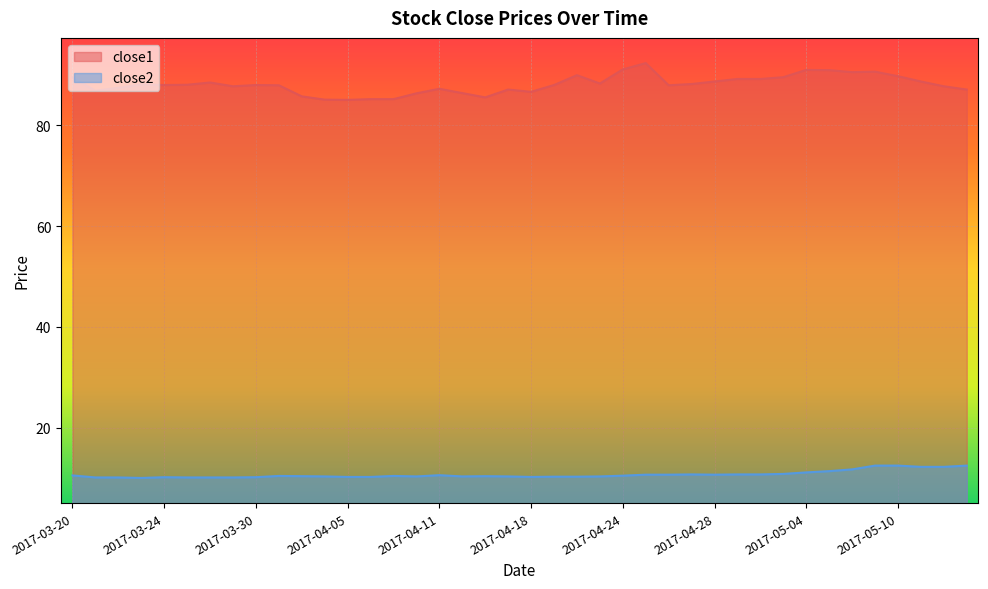

What is the difference between the maximum and minimum values in the close1 series?

7.3